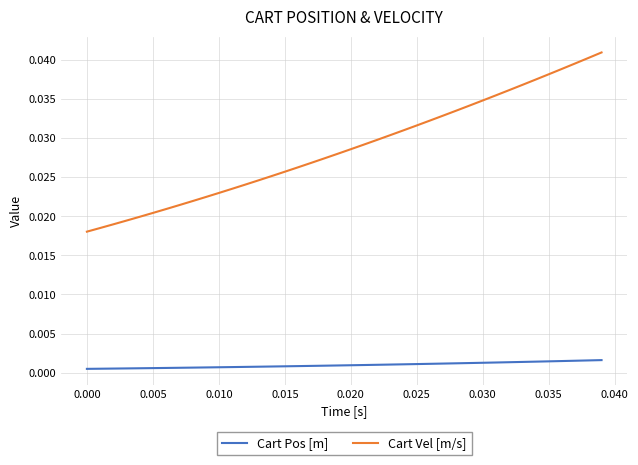

Which series has the largest total across all categories?

Cart Vel [m/s]